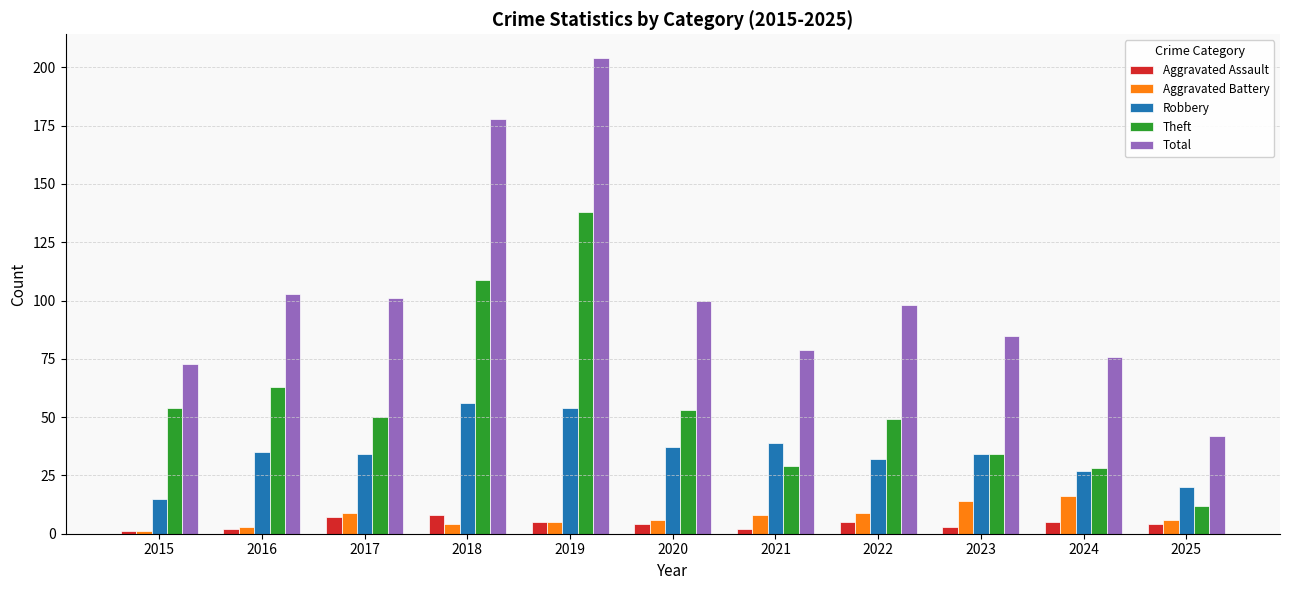

What are all the series names shown in the legend?

Aggravated Assault, Aggravated Battery, Robbery, Theft, Total